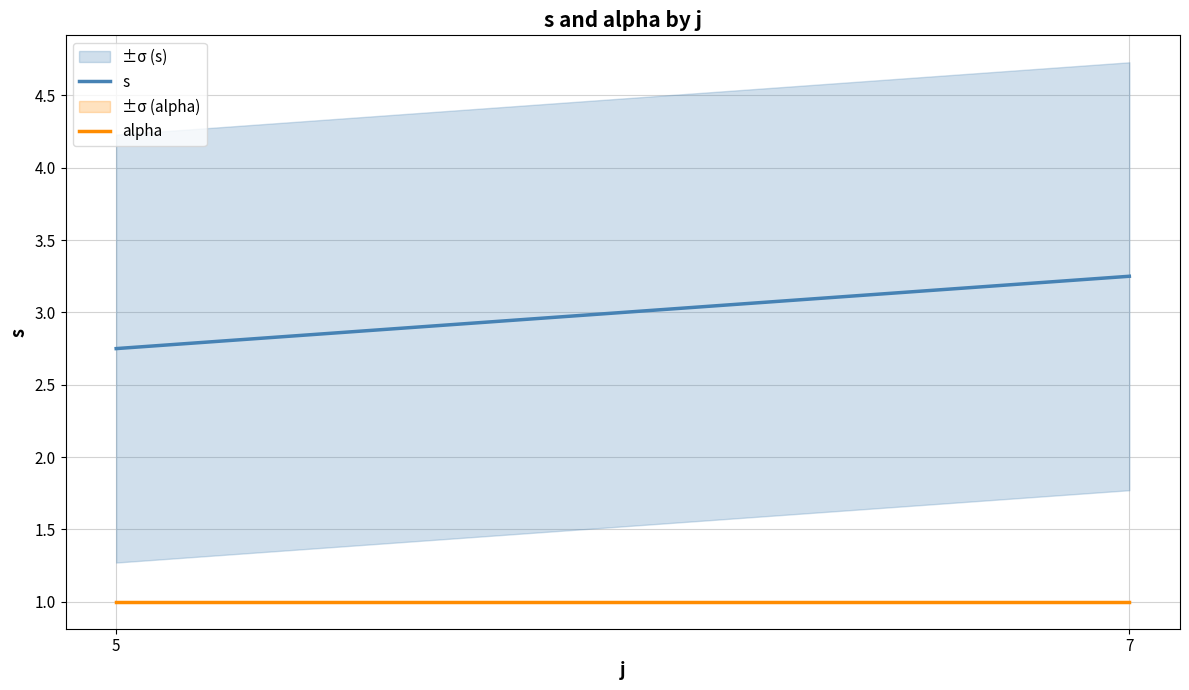

Rank the categories by alpha value from highest to lowest.

5, 7